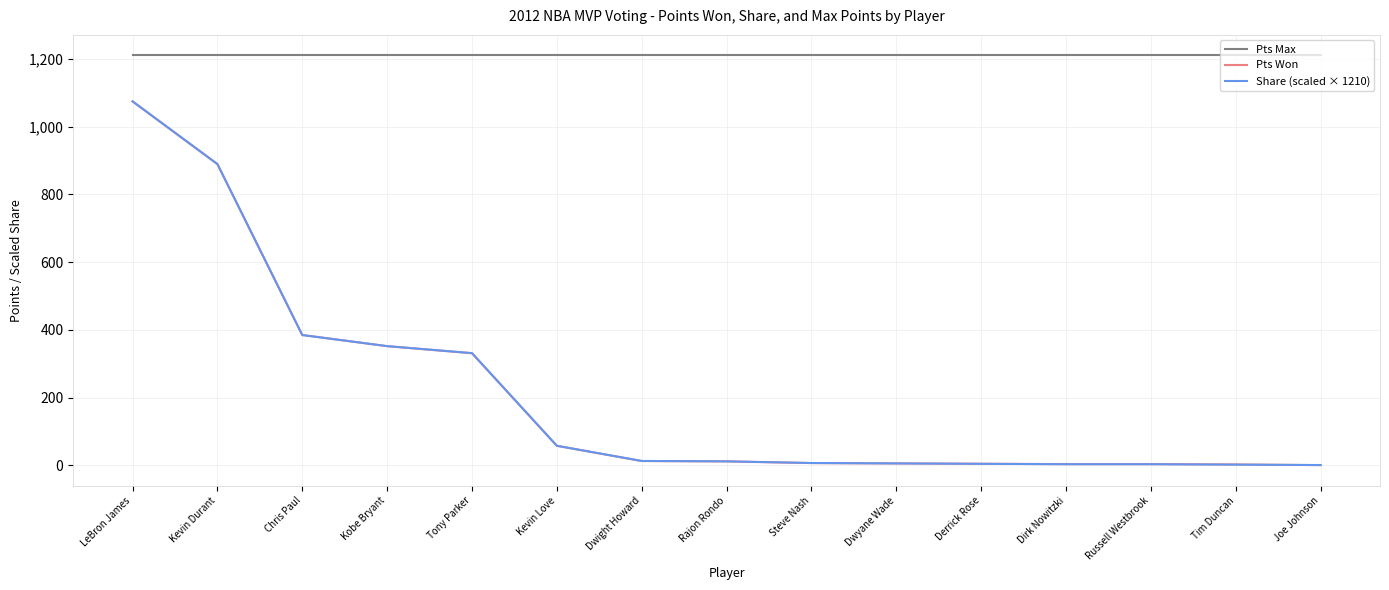

Which series has the largest total across all categories?

Pts Max